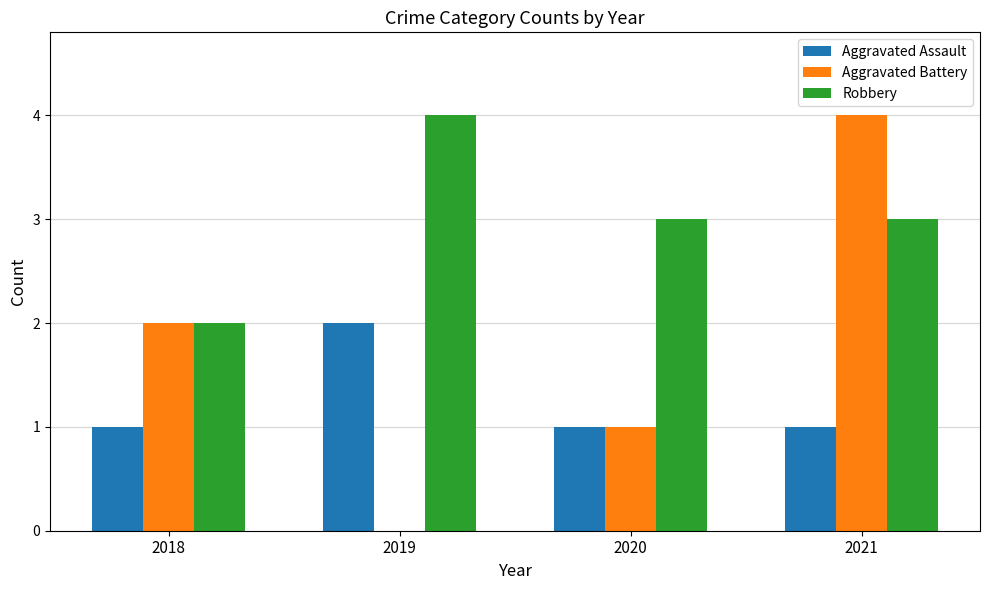

Which series has the largest total across all categories?

Robbery